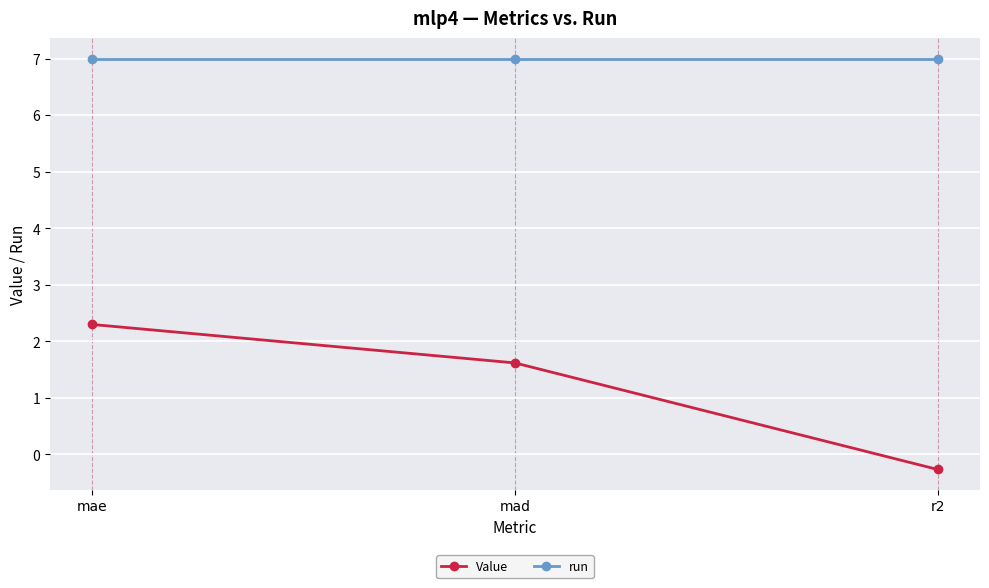

Rank the series by their average value, from highest to lowest.

run, Value